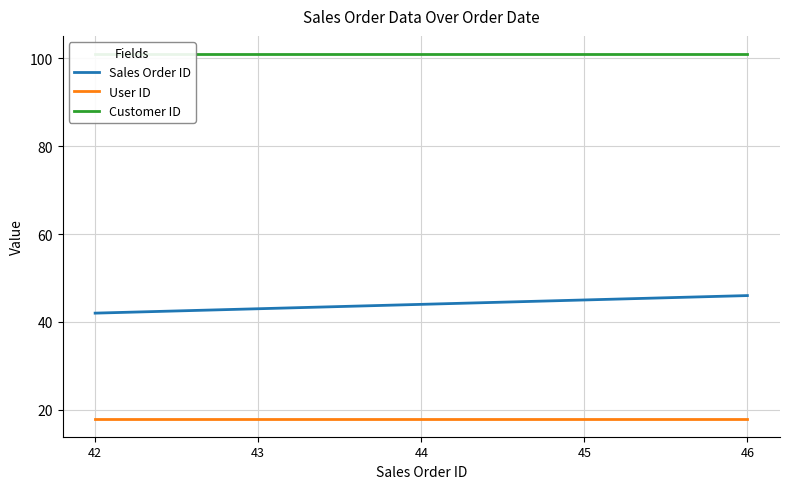

How many lines are shown in the chart?

3